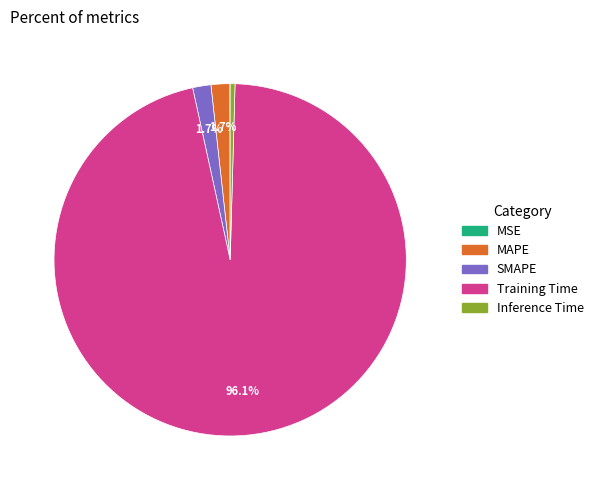

True or false: MAPE accounts for 2% of the total.

True